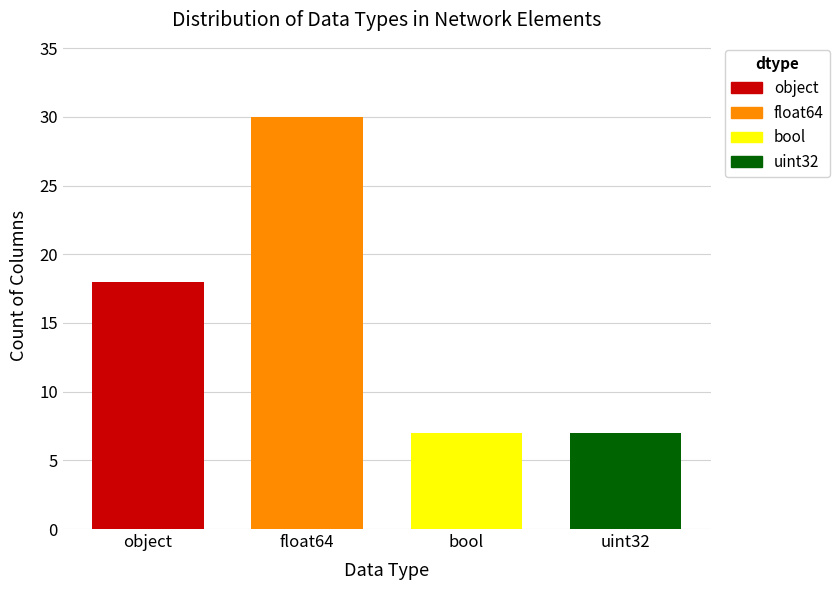

What is the smallest value displayed?

7